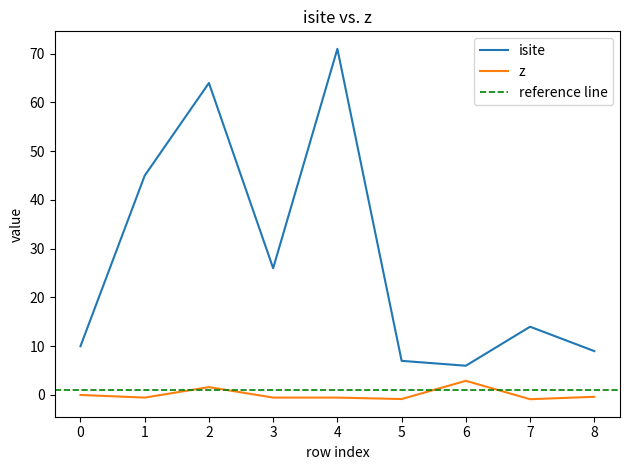

How many lines are shown in the chart?

2